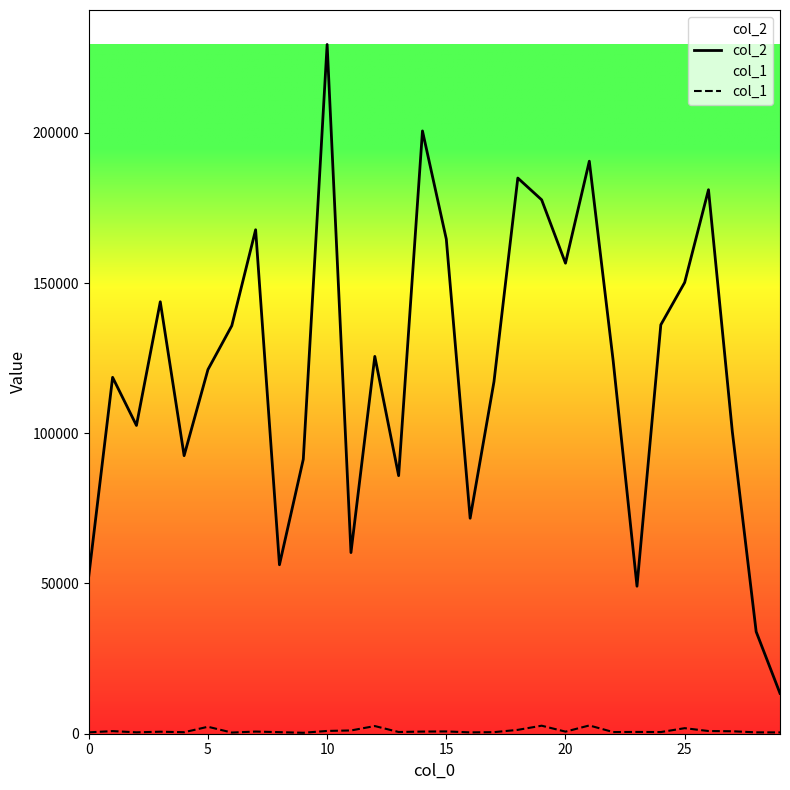

True or false: col_2 and col_1 cross at least once.

False